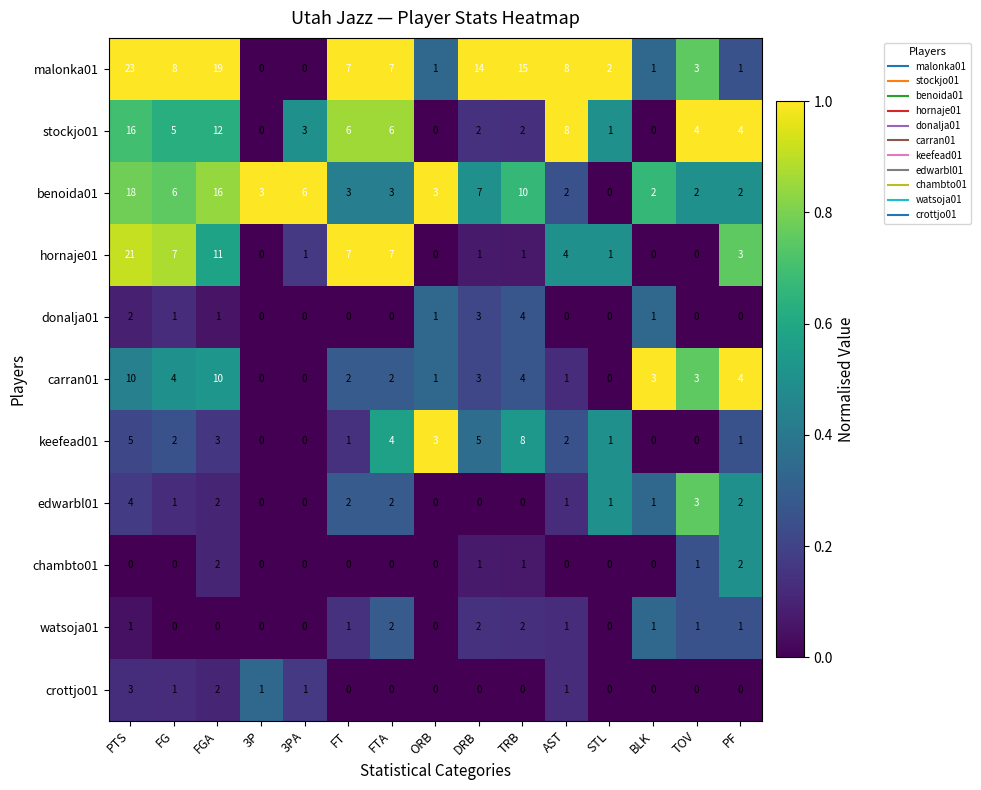

At which category does the chart reach its peak across all series?

PTS